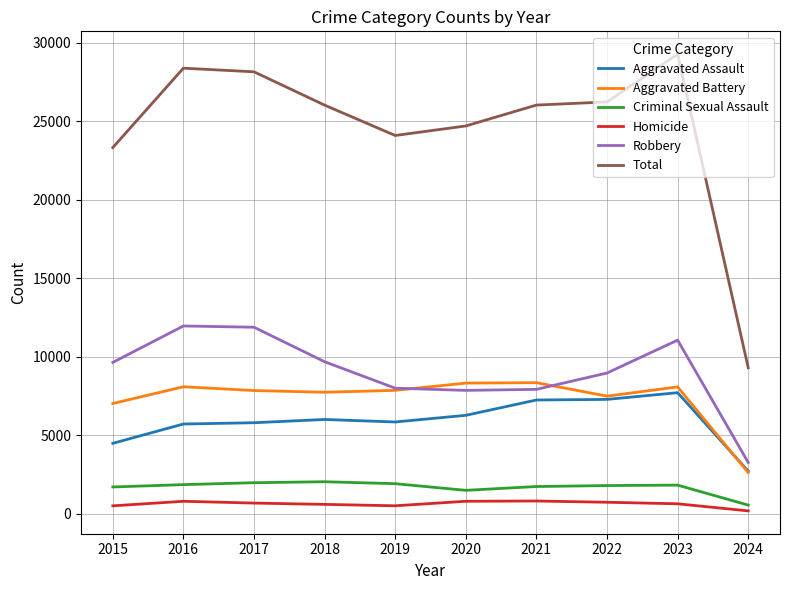

What is the highest value of the Aggravated Battery series?

8347